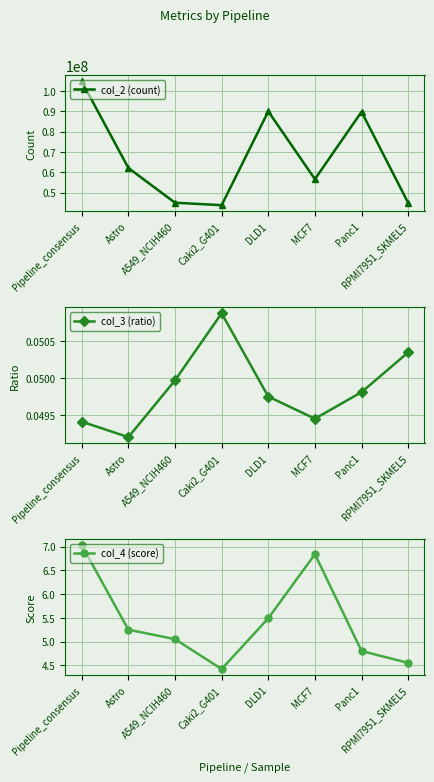

Rank the series at A549_NCIH460 from lowest to highest value.

col_3 (ratio), col_4 (score), col_2 (count)